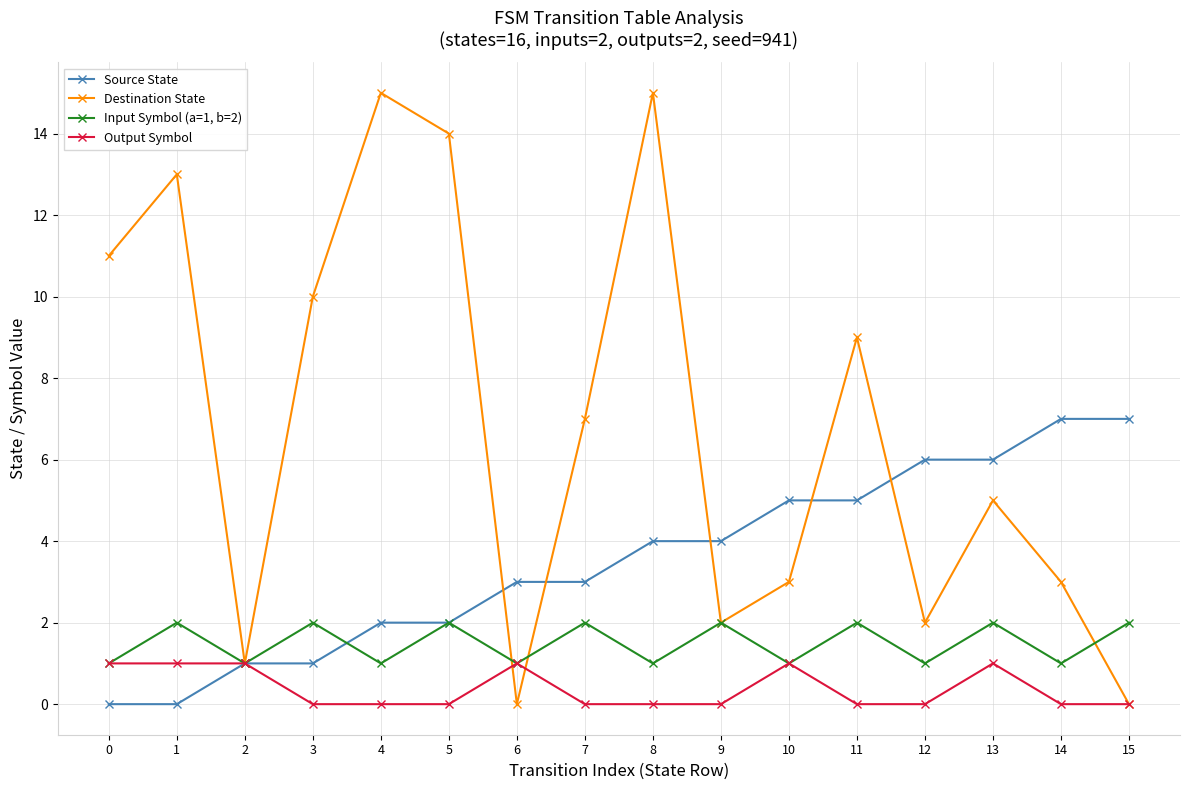

In Input Symbol (a=1, b=2), how many points are higher than both neighbors (excluding endpoints)?

7